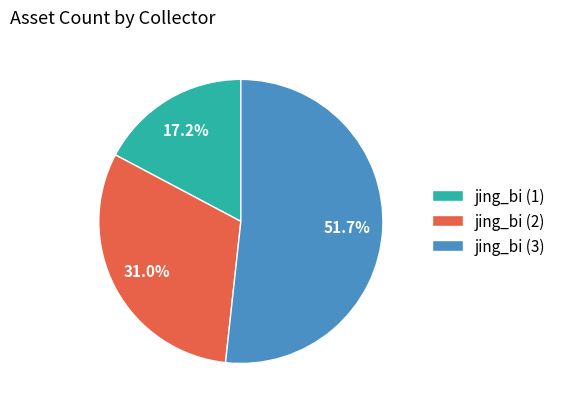

To the nearest percent, what percentage of the pie is jing_bi (1)?

17%